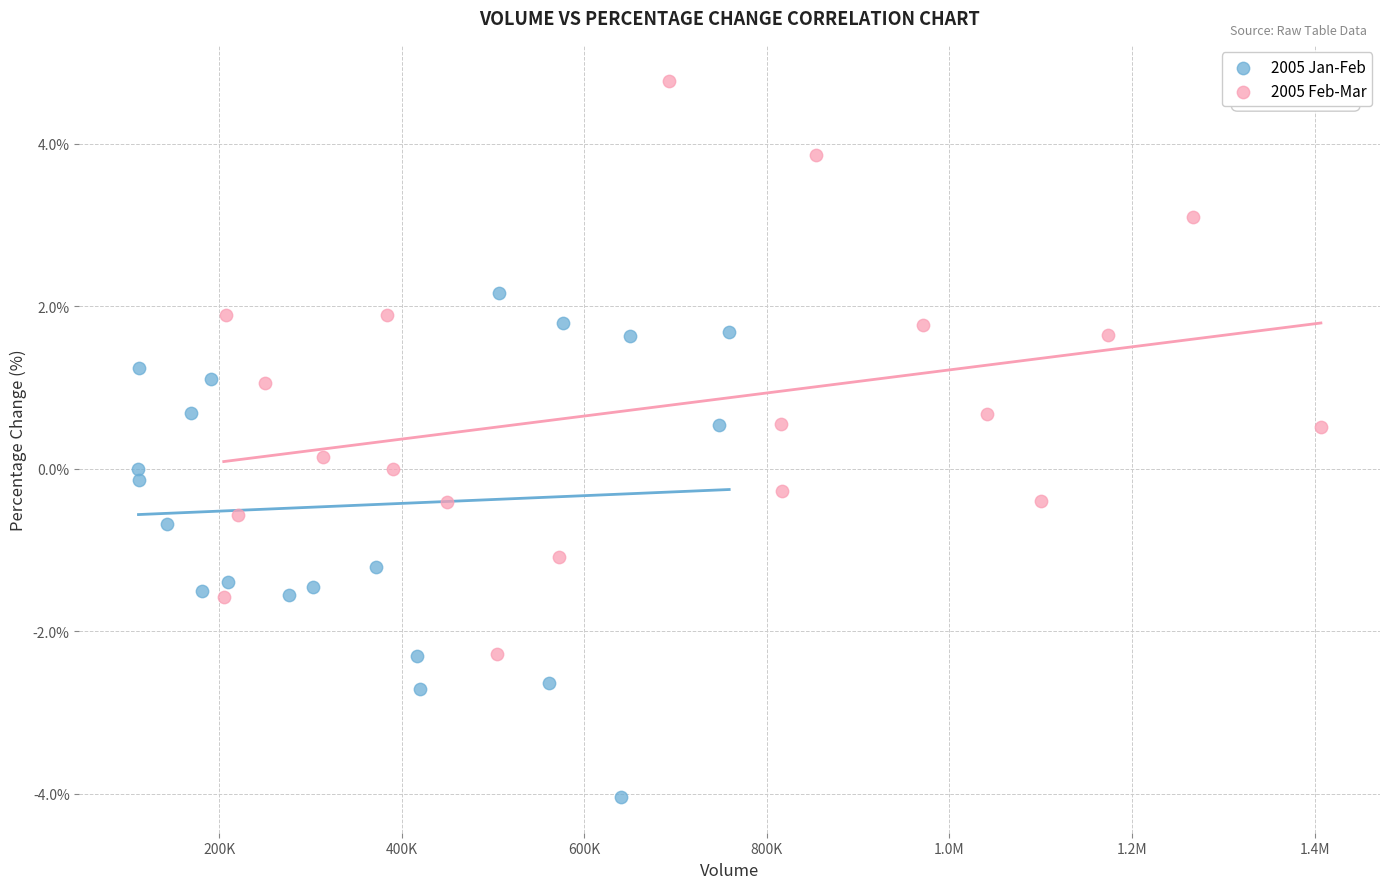

Which series reaches the maximum Y coordinate?

2005 Feb-Mar